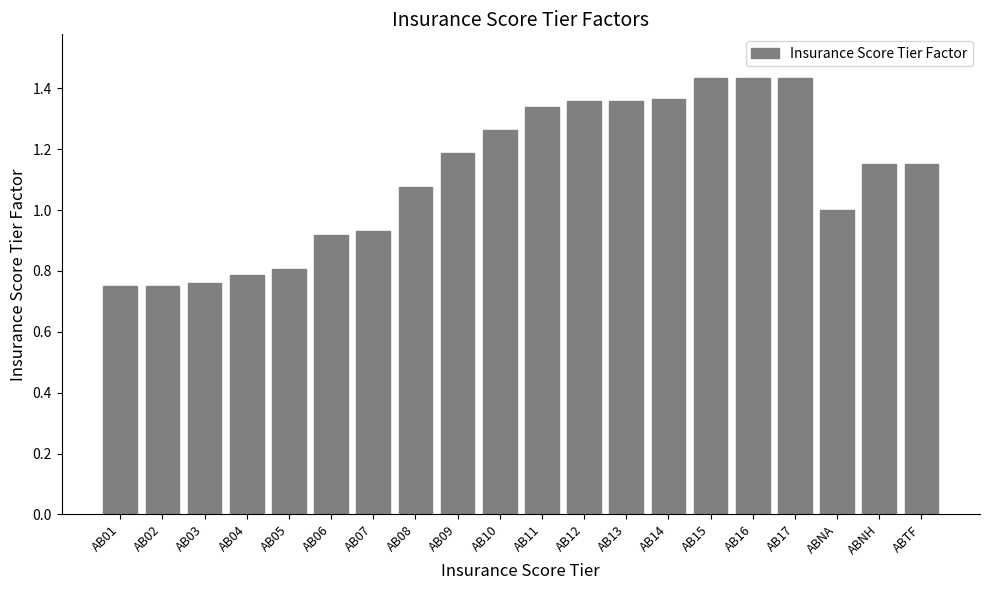

Where is the data nearest to the value 1?

ABNA